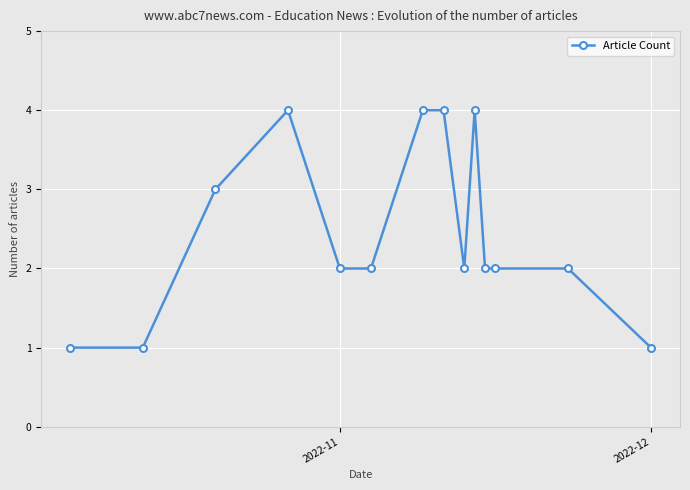

Reading left to right, extract all data points from this chart.

1	1	3	4	2	2	4	4	2	4	2	2	2	1